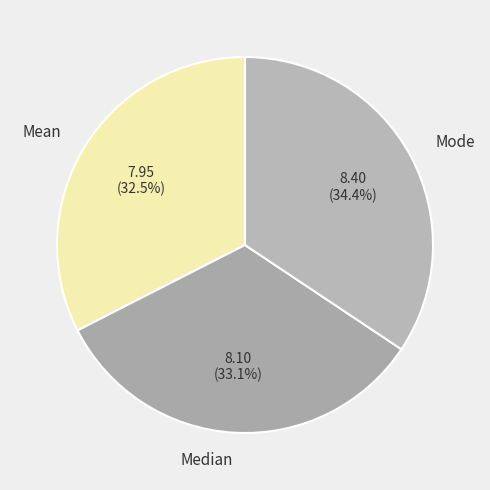

Is it true that Median is 33% of the pie?

True